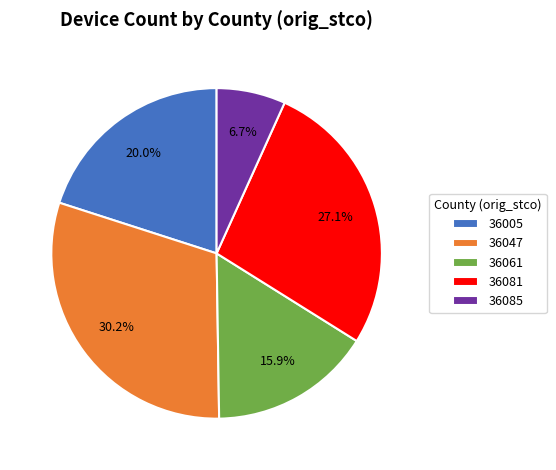

The 36005 slice represents 31% of the pie. True or false?

False